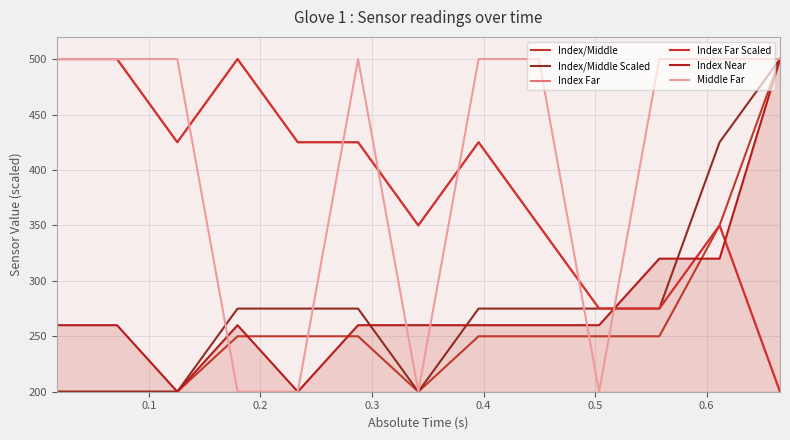

What is the greatest value displayed?

500.0